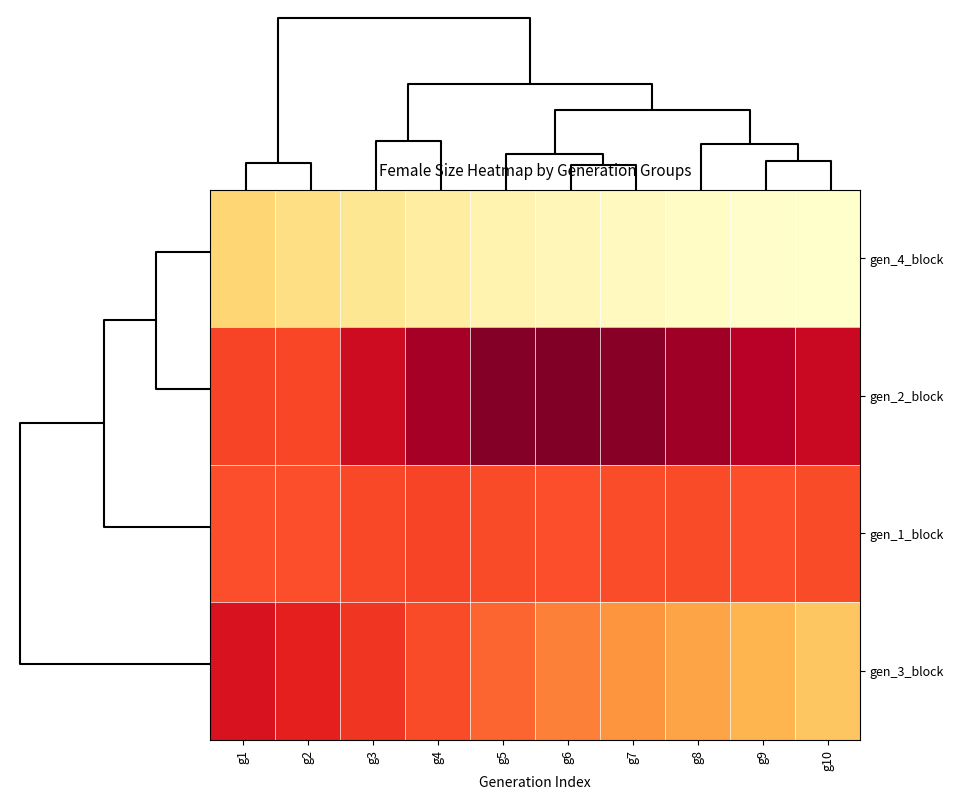

Reading left to right, what are all the values shown in this chart?

gen_4_block: g1=20883	g2=17050	g3=13313	g4=10104	g5=7521	g6=5419	g7=3689	g8=2425	g9=1482	g10=850
gen_2_block: g1=51091	g2=50882	g3=64369	g4=72381	g5=77457	g6=78640	g7=76993	g8=73726	g9=69334	g10=65801
gen_1_block: g1=49251	g2=49278	g3=50640	g4=50993	g5=49987	g6=49322	g7=49519	g8=49839	g9=49380	g10=49968
gen_3_block: g1=61715	g2=58071	g3=54008	g4=49909	g5=45851	g6=41606	g7=37531	g8=33385	g9=29274	g10=25018